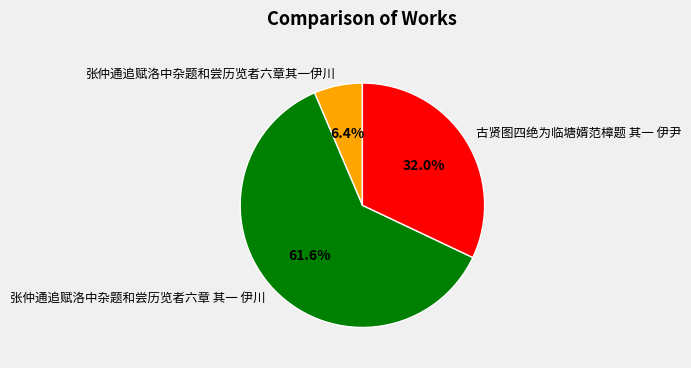

To the nearest percent, what portion does 张仲通追赋洛中杂题和尝历览者六章其一伊川 represent?

6%